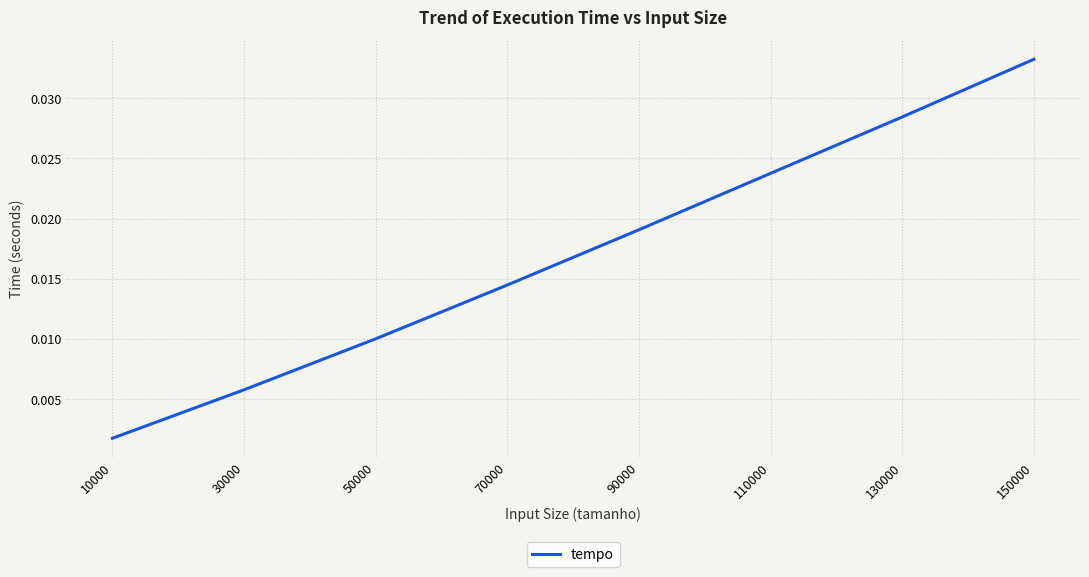

How many lines are shown in the chart?

1